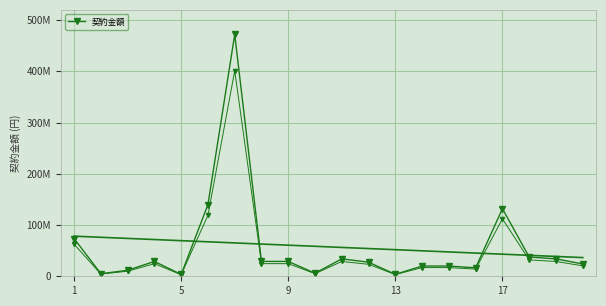

What is the difference between the second highest and second lowest values?

136150000